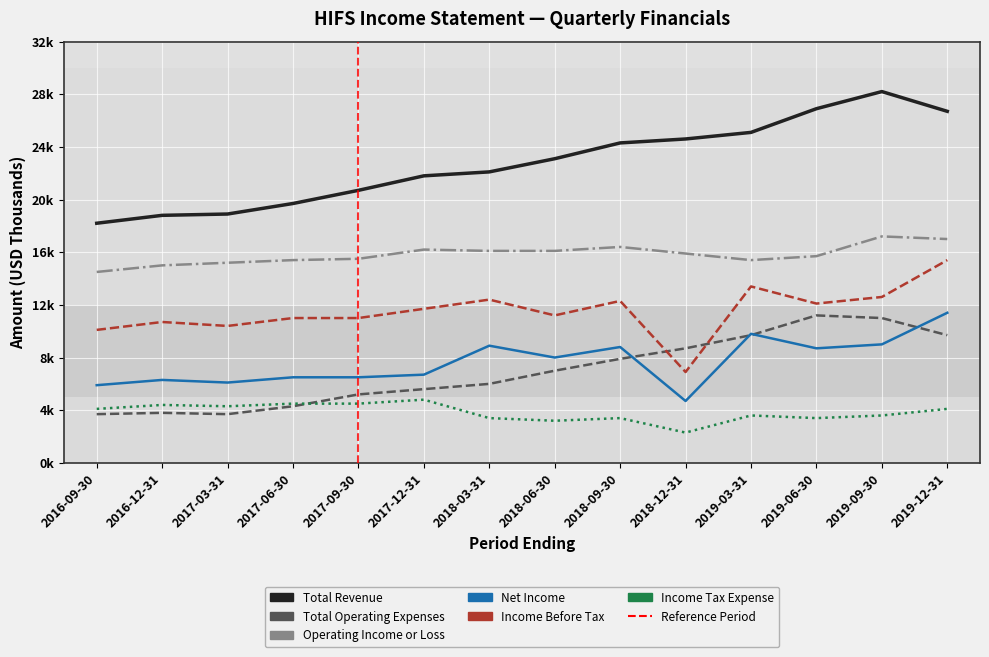

Reading left to right, extract all data points from this chart.

Total Revenue: 2016-09-30=18200	2016-12-31=18800	2017-03-31=18900	2017-06-30=19700	2017-09-30=20700	2017-12-31=21800	2018-03-31=22100	2018-06-30=23100	2018-09-30=24300	2018-12-31=24600	2019-03-31=25100	2019-06-30=26900	2019-09-30=28200	2019-12-31=26700
Total Operating Expenses: 2016-09-30=3700	2016-12-31=3800	2017-03-31=3700	2017-06-30=4300	2017-09-30=5200	2017-12-31=5600	2018-03-31=6000	2018-06-30=7000	2018-09-30=7900	2018-12-31=8700	2019-03-31=9700	2019-06-30=11200	2019-09-30=11000	2019-12-31=9700
Operating Income or Loss: 2016-09-30=14500	2016-12-31=15000	2017-03-31=15200	2017-06-30=15400	2017-09-30=15500	2017-12-31=16200	2018-03-31=16100	2018-06-30=16100	2018-09-30=16400	2018-12-31=15900	2019-03-31=15400	2019-06-30=15700	2019-09-30=17200	2019-12-31=17000
Net Income: 2016-09-30=5900	2016-12-31=6300	2017-03-31=6100	2017-06-30=6500	2017-09-30=6500	2017-12-31=6700	2018-03-31=8900	2018-06-30=8000	2018-09-30=8800	2018-12-31=4700	2019-03-31=9800	2019-06-30=8700	2019-09-30=9000	2019-12-31=11400
Income Before Tax: 2016-09-30=10100	2016-12-31=10700	2017-03-31=10400	2017-06-30=11000	2017-09-30=11000	2017-12-31=11700	2018-03-31=12400	2018-06-30=11200	2018-09-30=12300	2018-12-31=6900	2019-03-31=13400	2019-06-30=12100	2019-09-30=12600	2019-12-31=15400
Income Tax Expense: 2016-09-30=4100	2016-12-31=4400	2017-03-31=4300	2017-06-30=4500	2017-09-30=4500	2017-12-31=4800	2018-03-31=3400	2018-06-30=3200	2018-09-30=3400	2018-12-31=2300	2019-03-31=3600	2019-06-30=3400	2019-09-30=3600	2019-12-31=4100